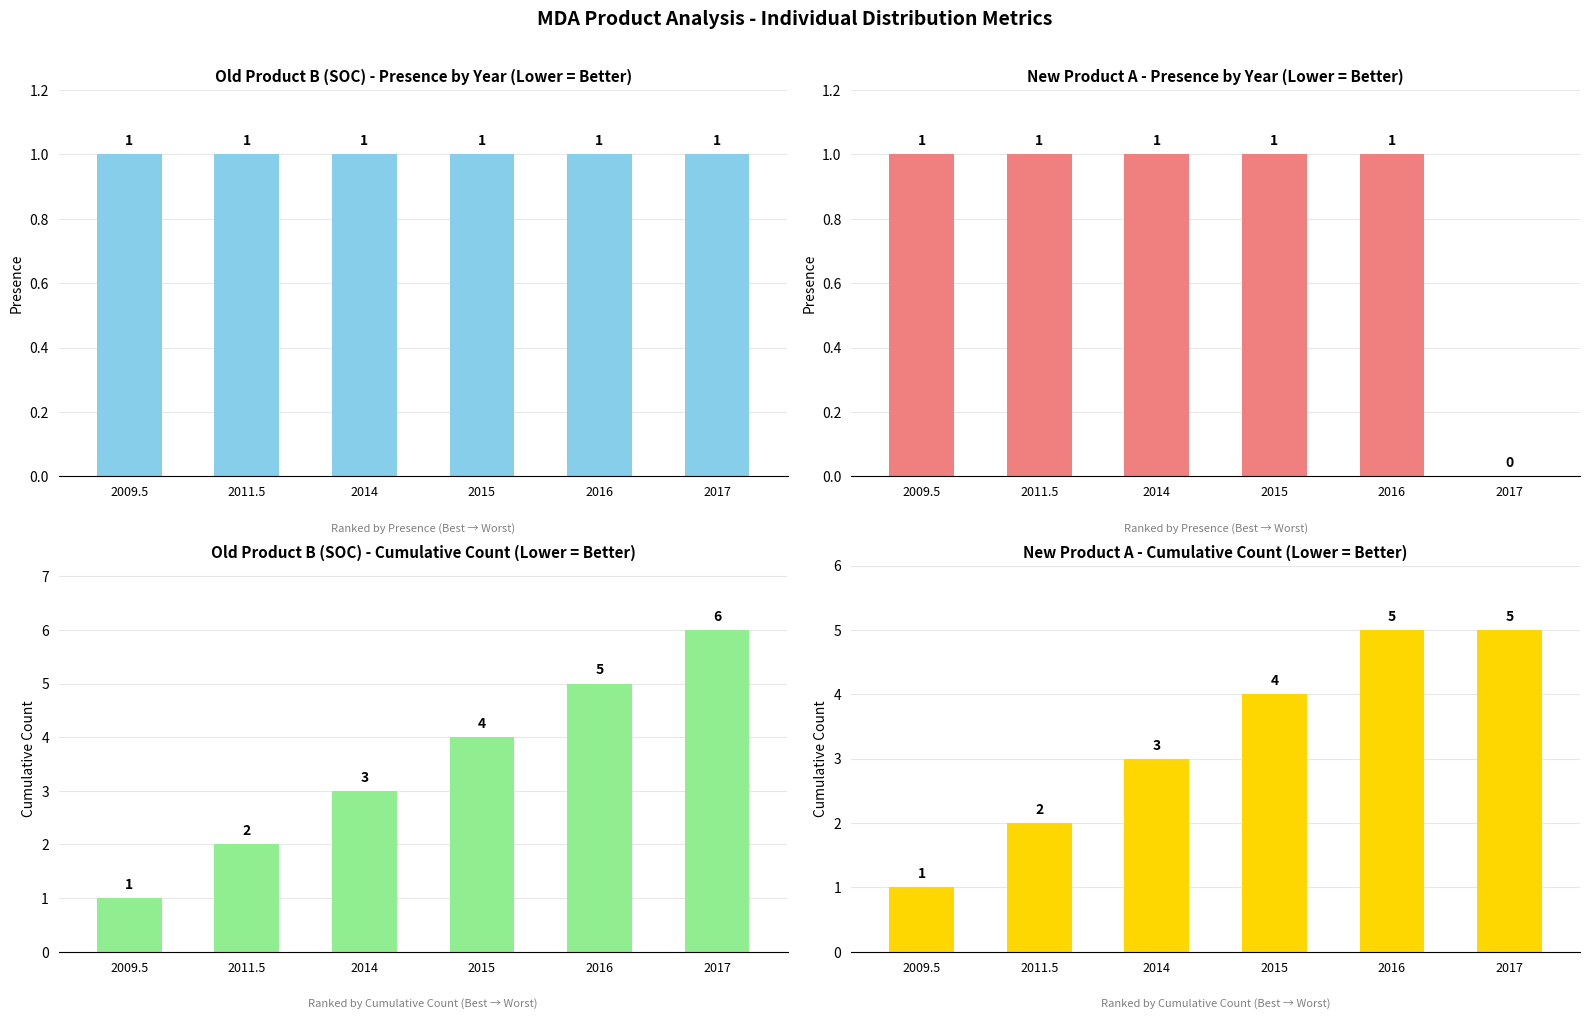

What is the label of the 2nd bar from the right?

2016